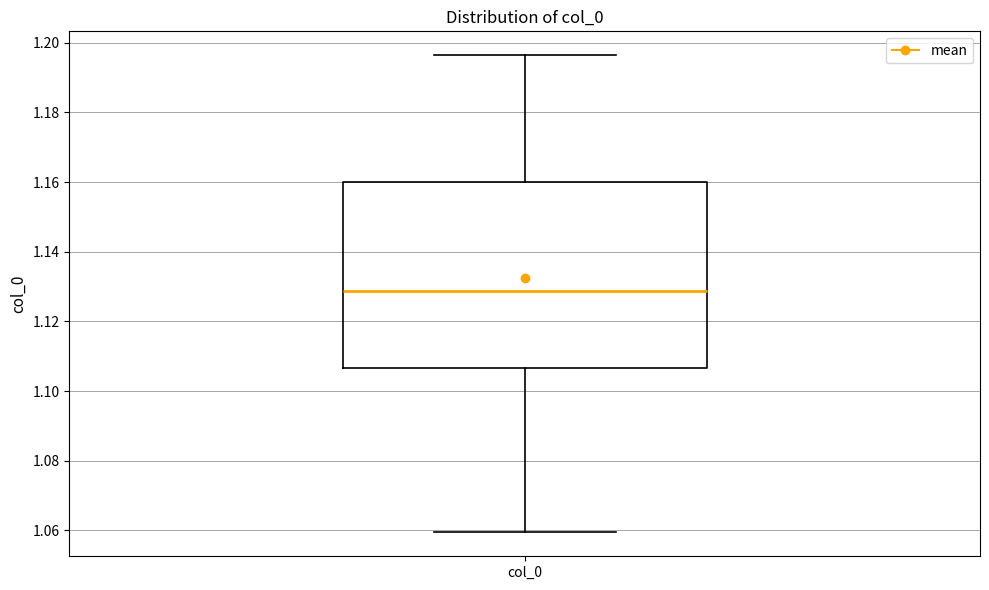

Where is the upper edge of the box for col_0 on the y-axis? The values are not printed on the chart, so give them approximately, as read against the axis.

1.160